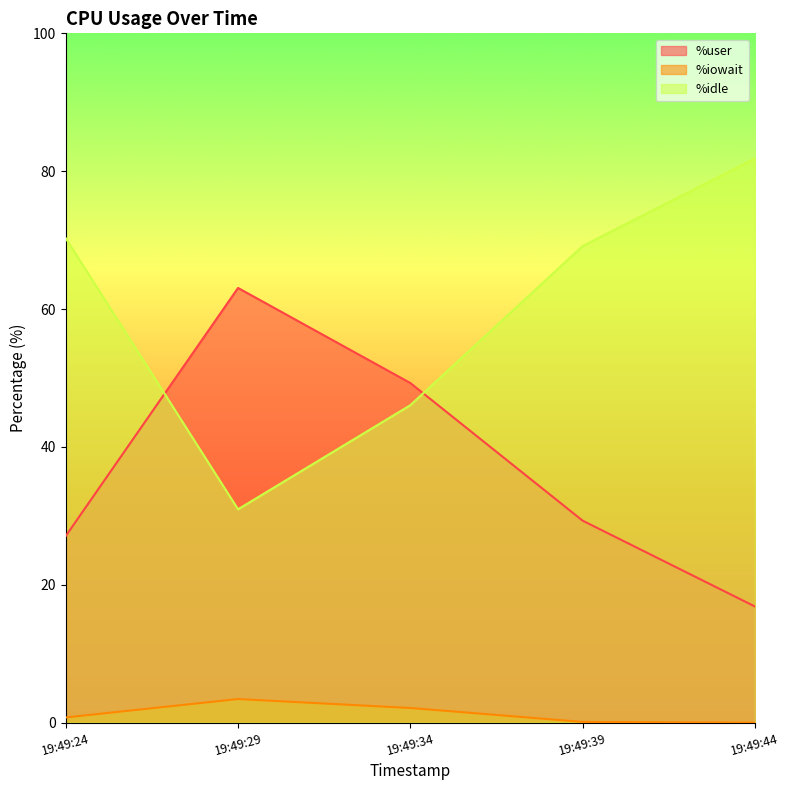

Which series has the largest total across all categories?

%idle